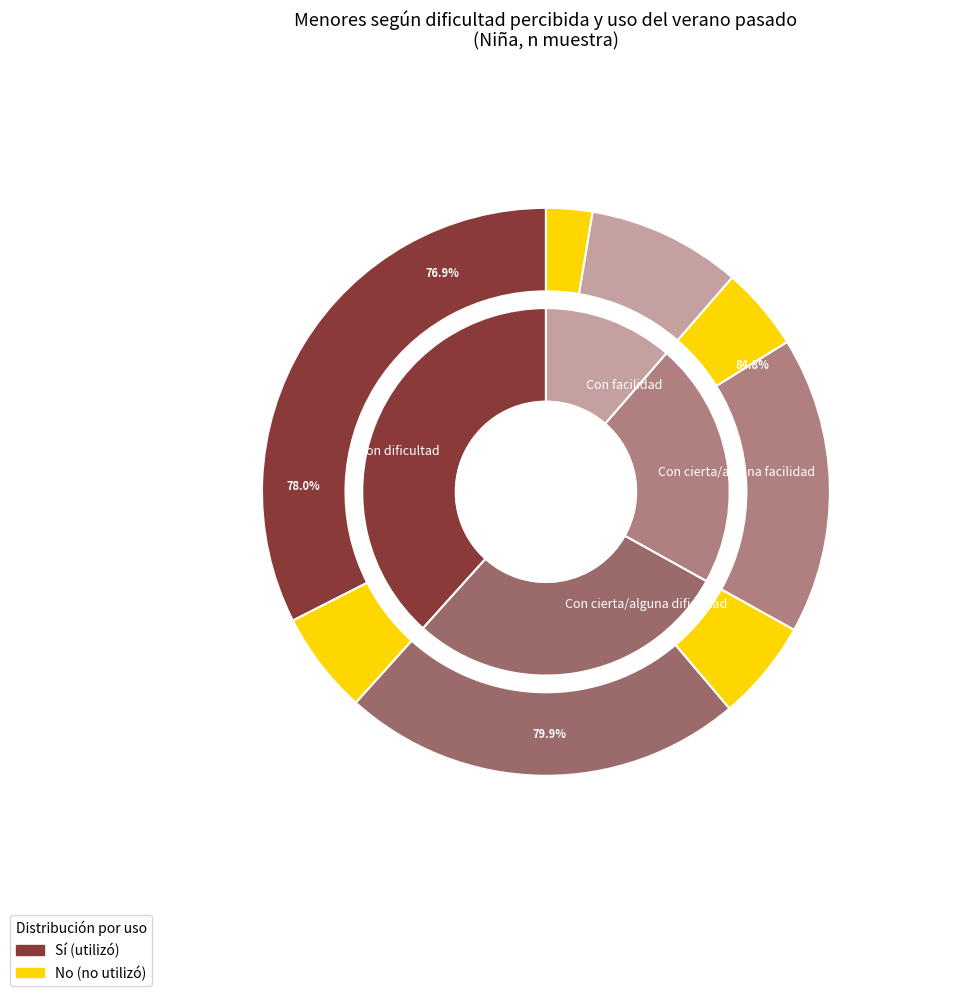

Count the number of slices in the pie.

4